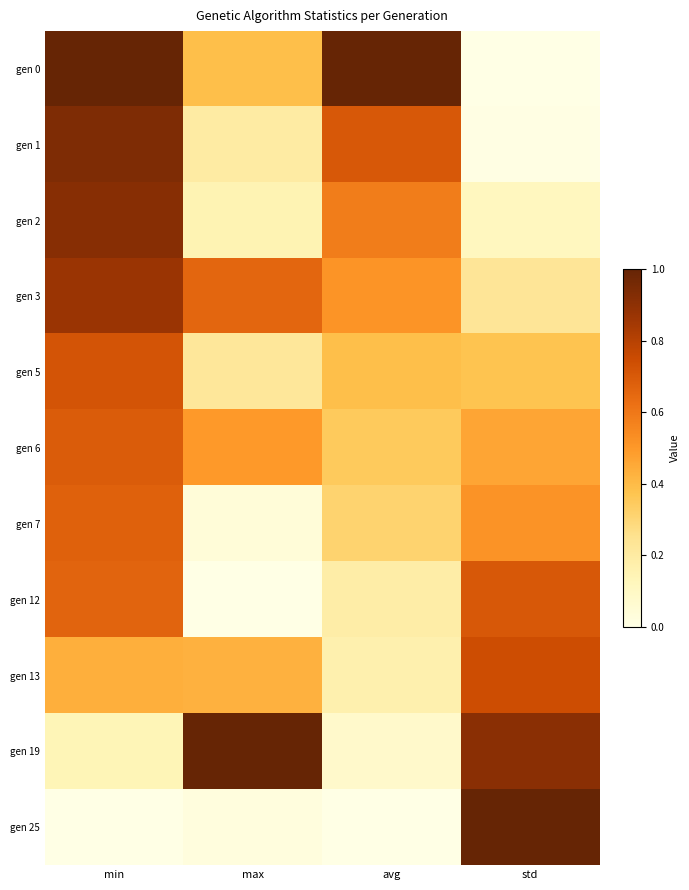

Rank the series by their maximum value, from highest to lowest.

gen 0, gen 19, gen 25, gen 1, gen 2, gen 3, gen 13, gen 5, gen 12, gen 6, gen 7